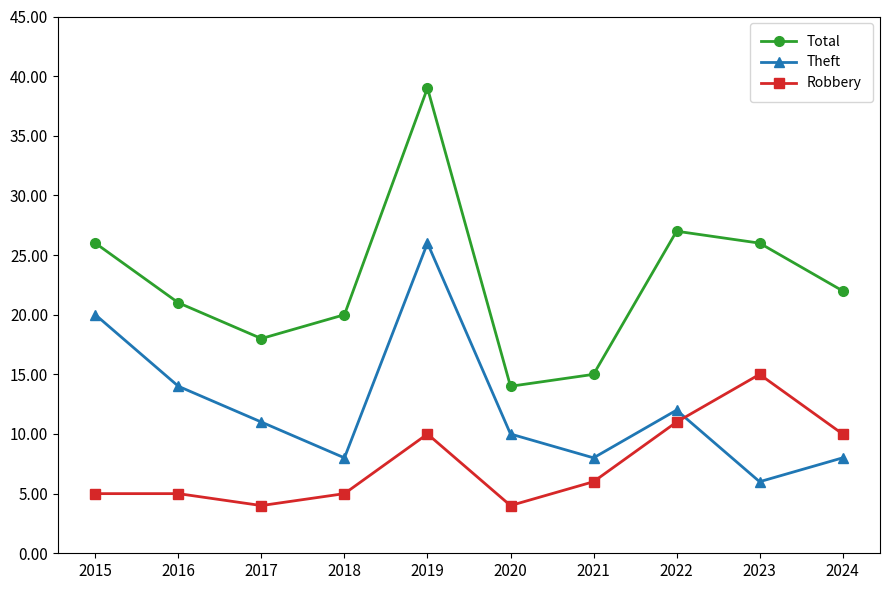

How many lines are shown in the chart?

3